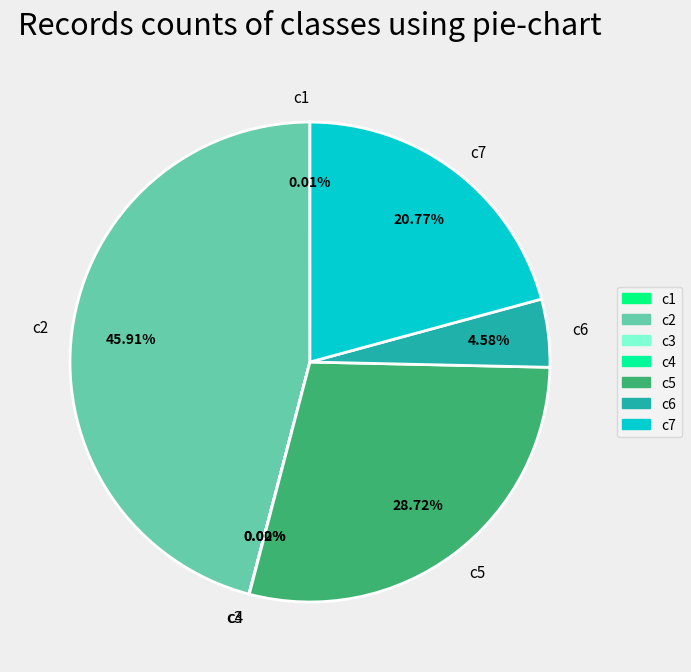

Is there a majority slice in this chart?

No